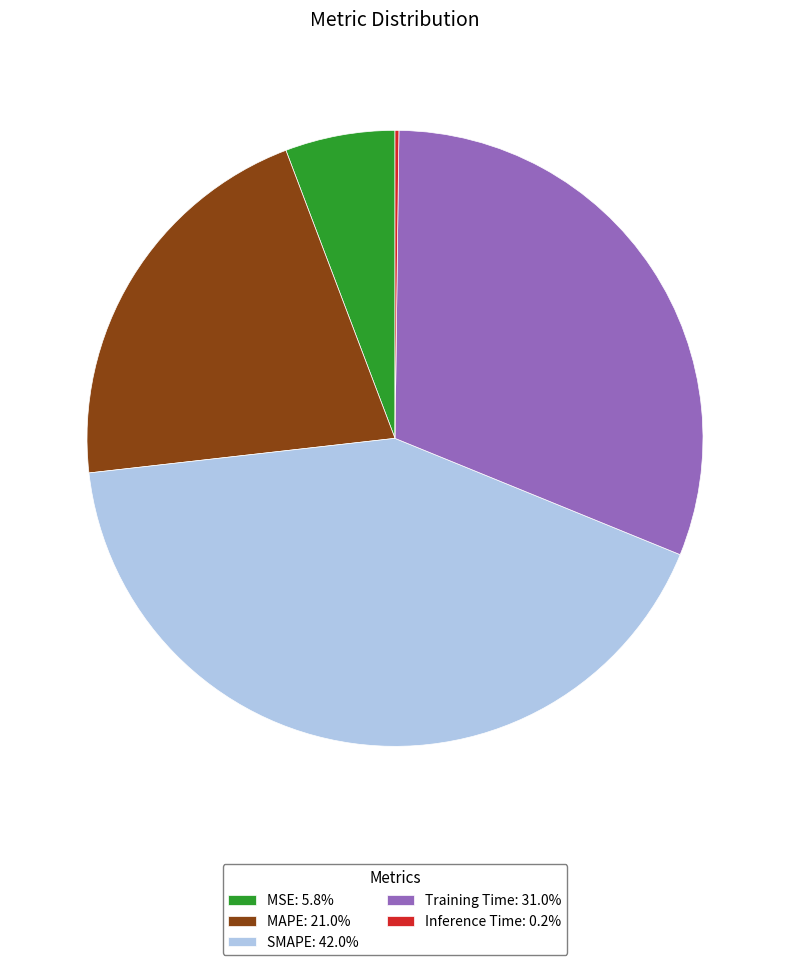

Is the sum of SMAPE: 42.0% and MSE: 5.8% greater than half?

No